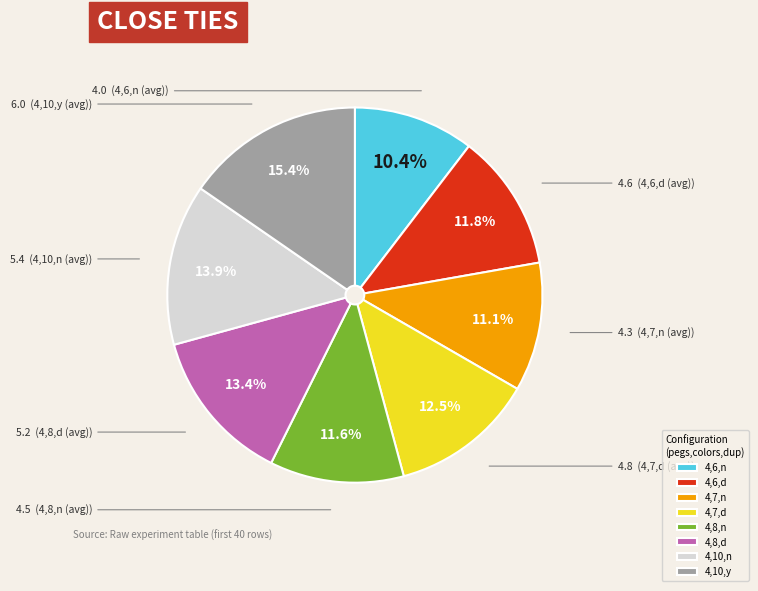

What is the smallest slice in the pie chart?

4,6,n